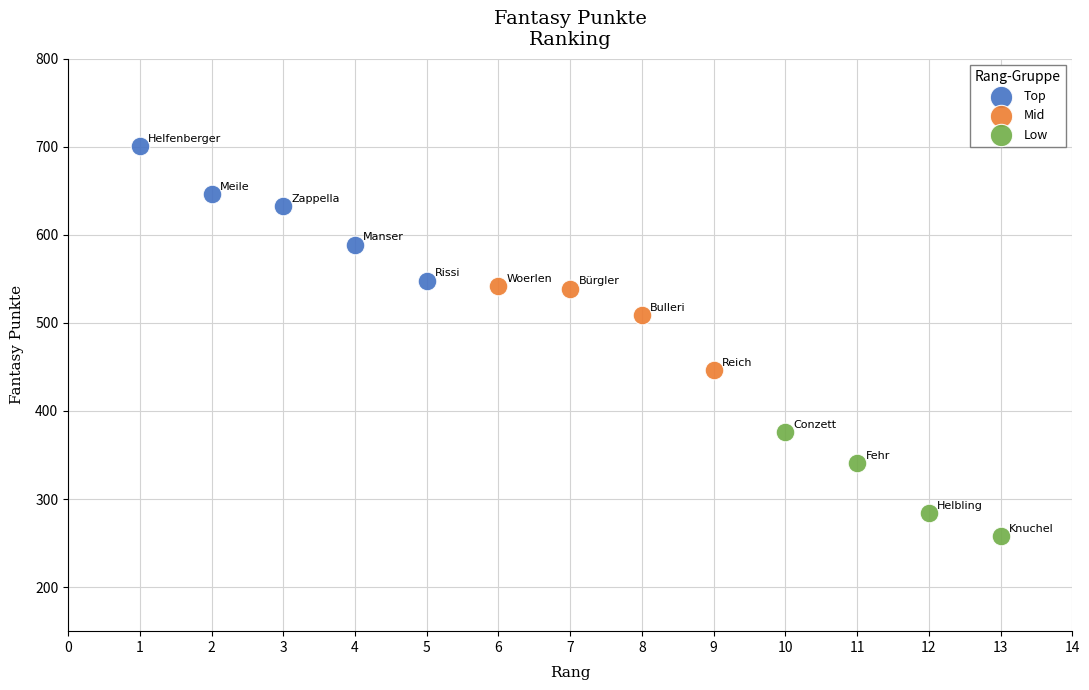

Which series contains the highest Y value?

Top